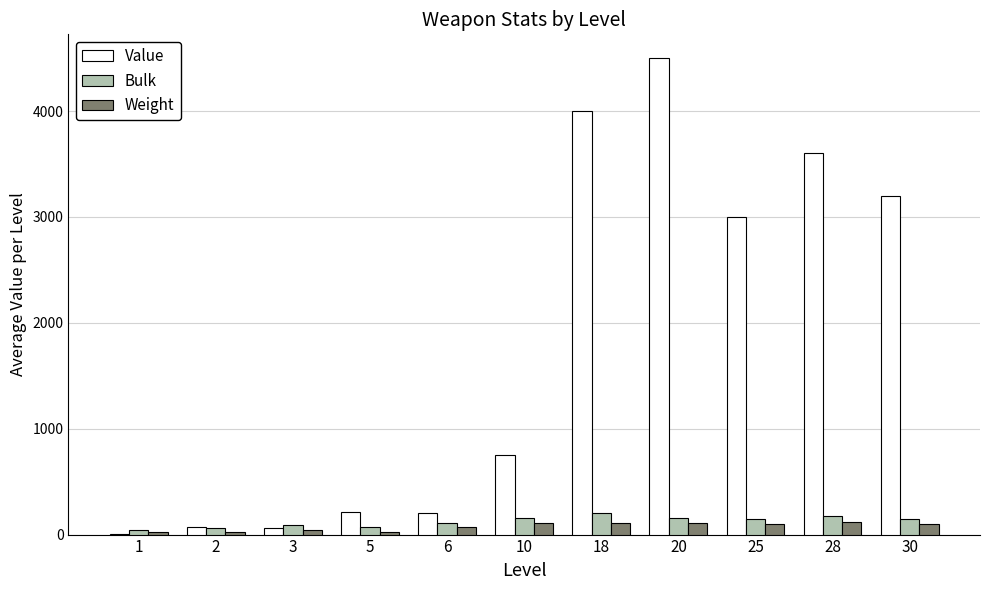

What is the highest value of the Weight series?

120